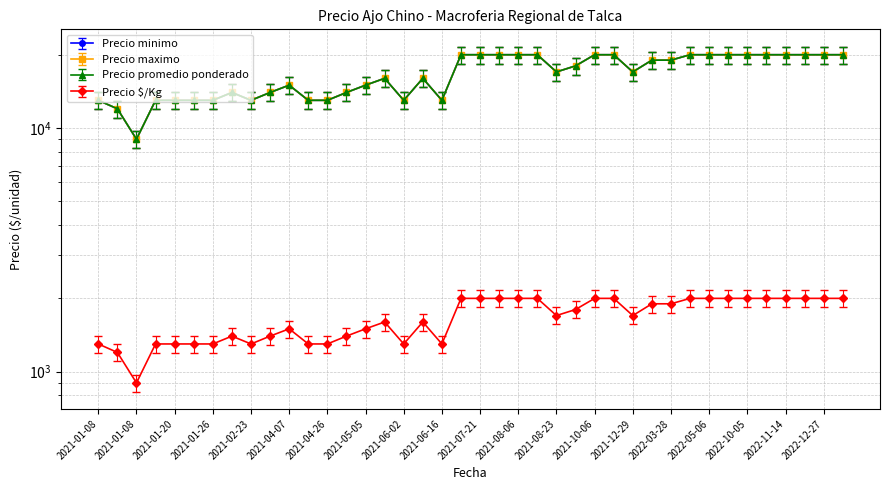

Between 2021-02-22 and 2022-04-22, which series saw the biggest shift?

Precio promedio ponderado